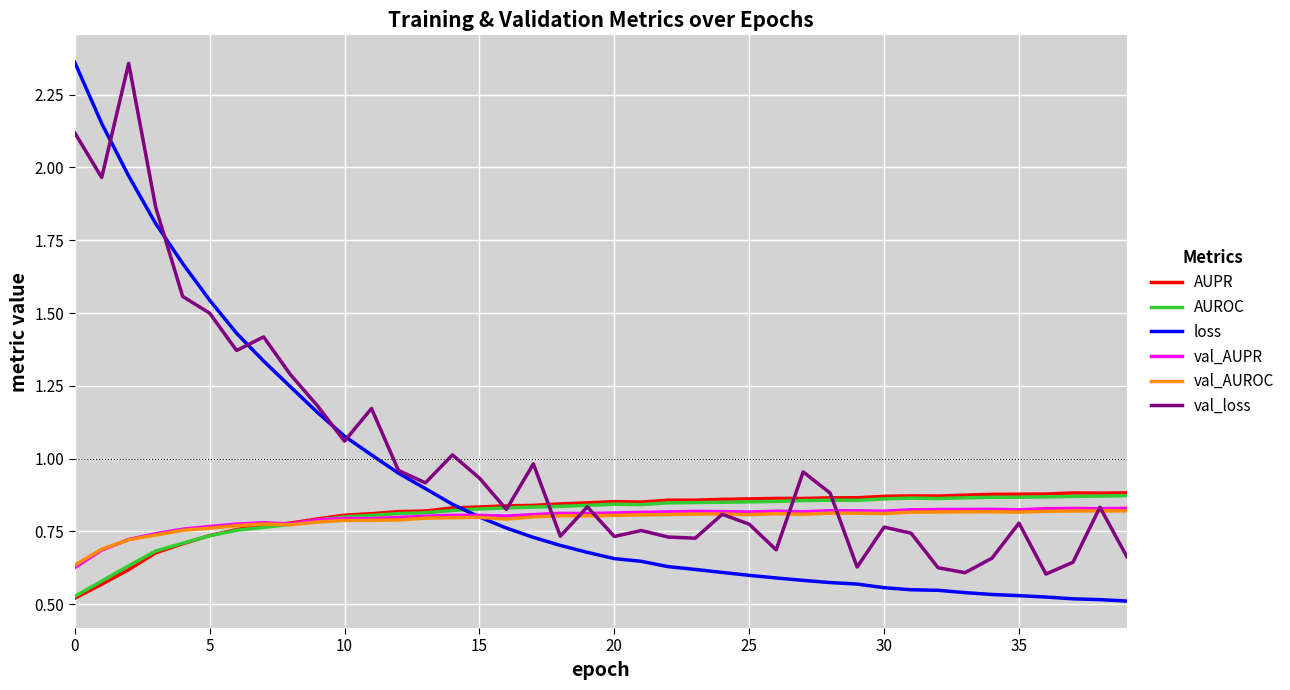

Which series has the largest total across all categories?

val_loss